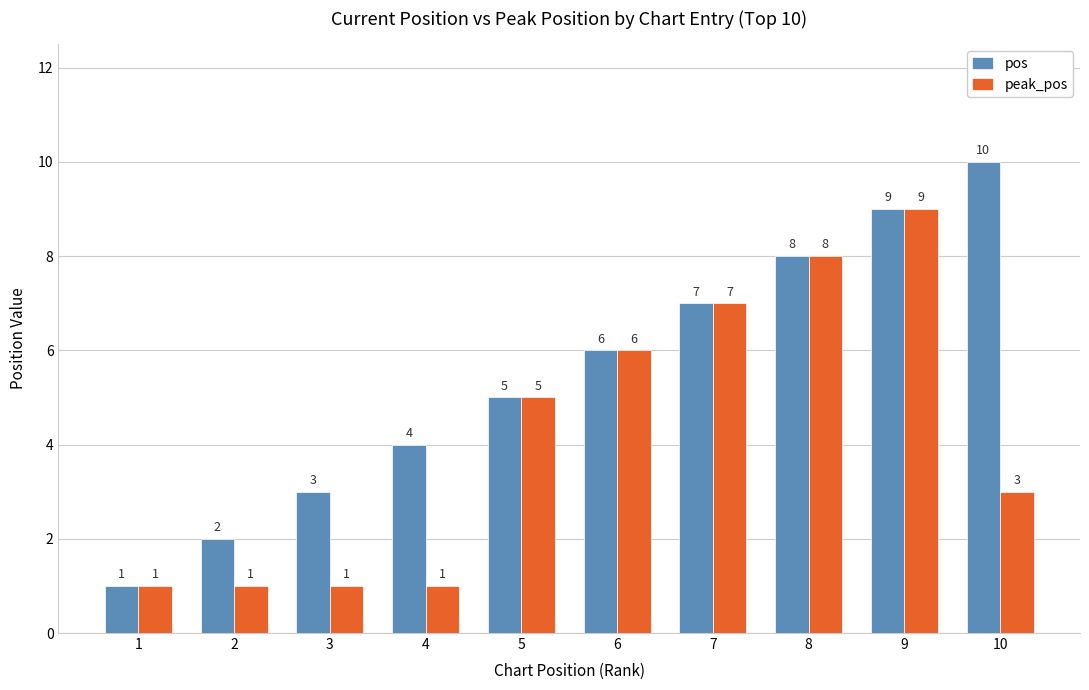

Which series has the widest spread of values?

pos